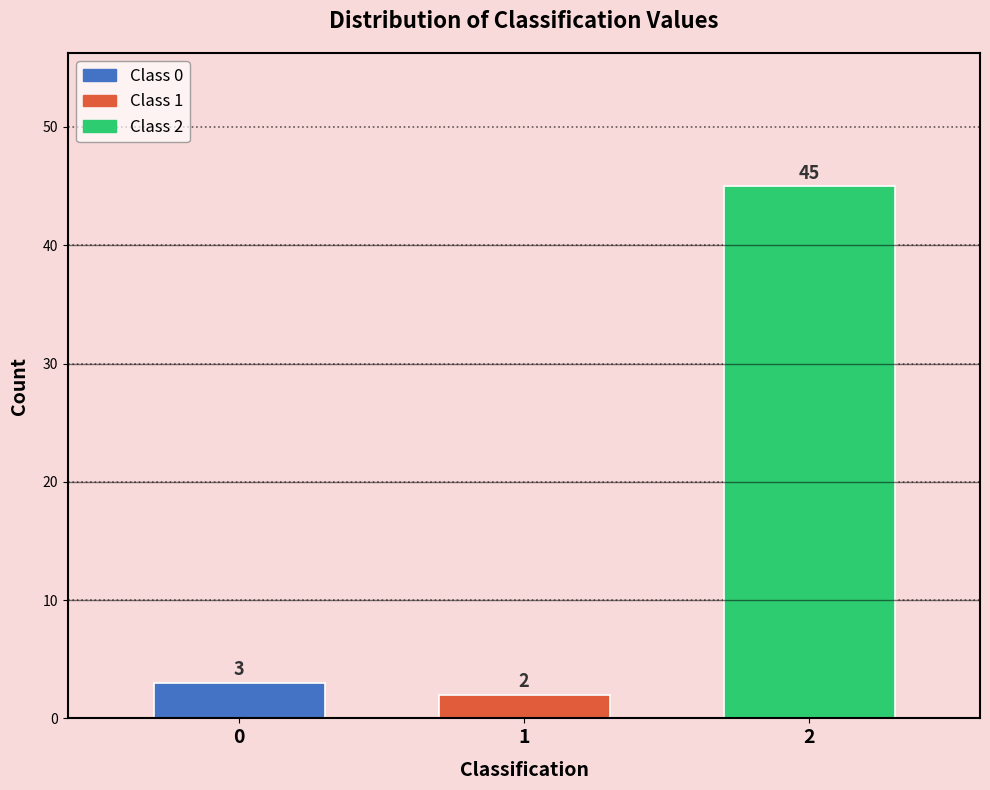

Reading left to right, list all the values displayed in this chart.

3	2	45